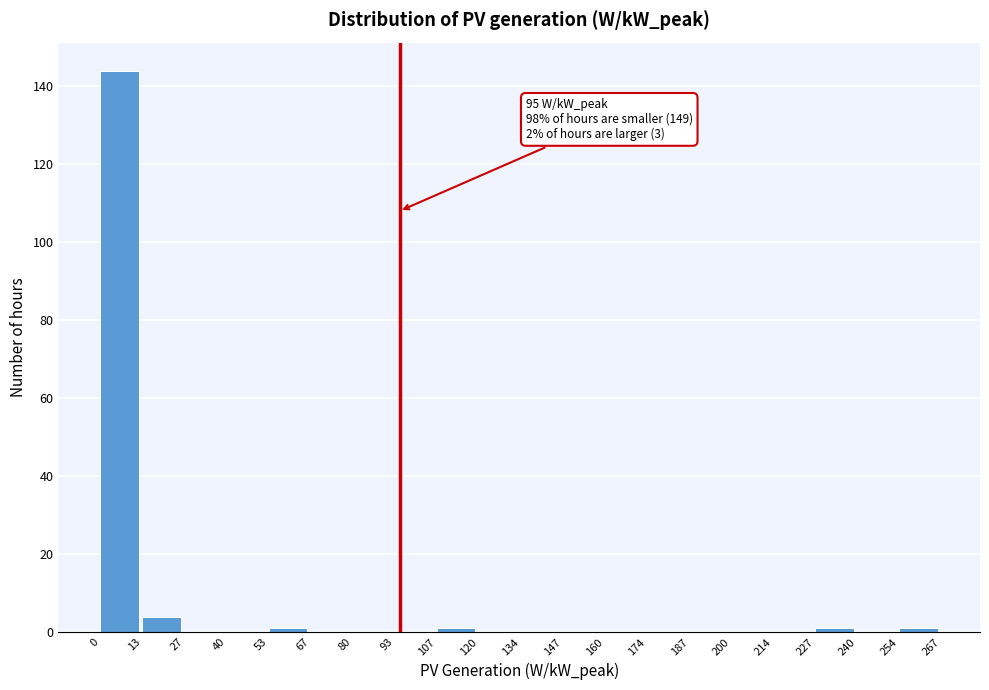

Which range on the x-axis has the tallest bar?

0 to 13